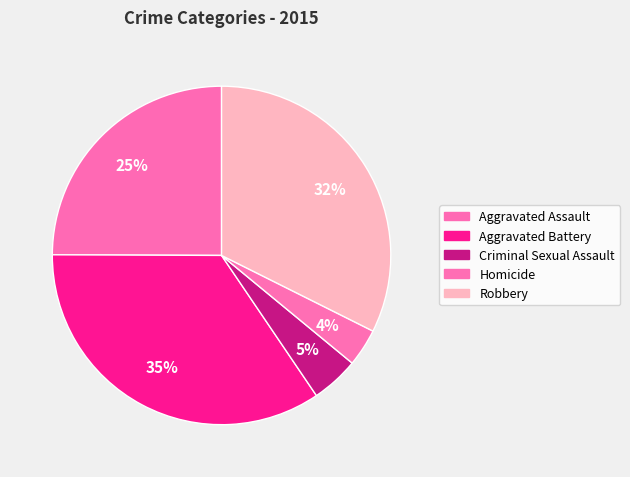

Do Aggravated Assault and Homicide together represent more than half of the pie?

No